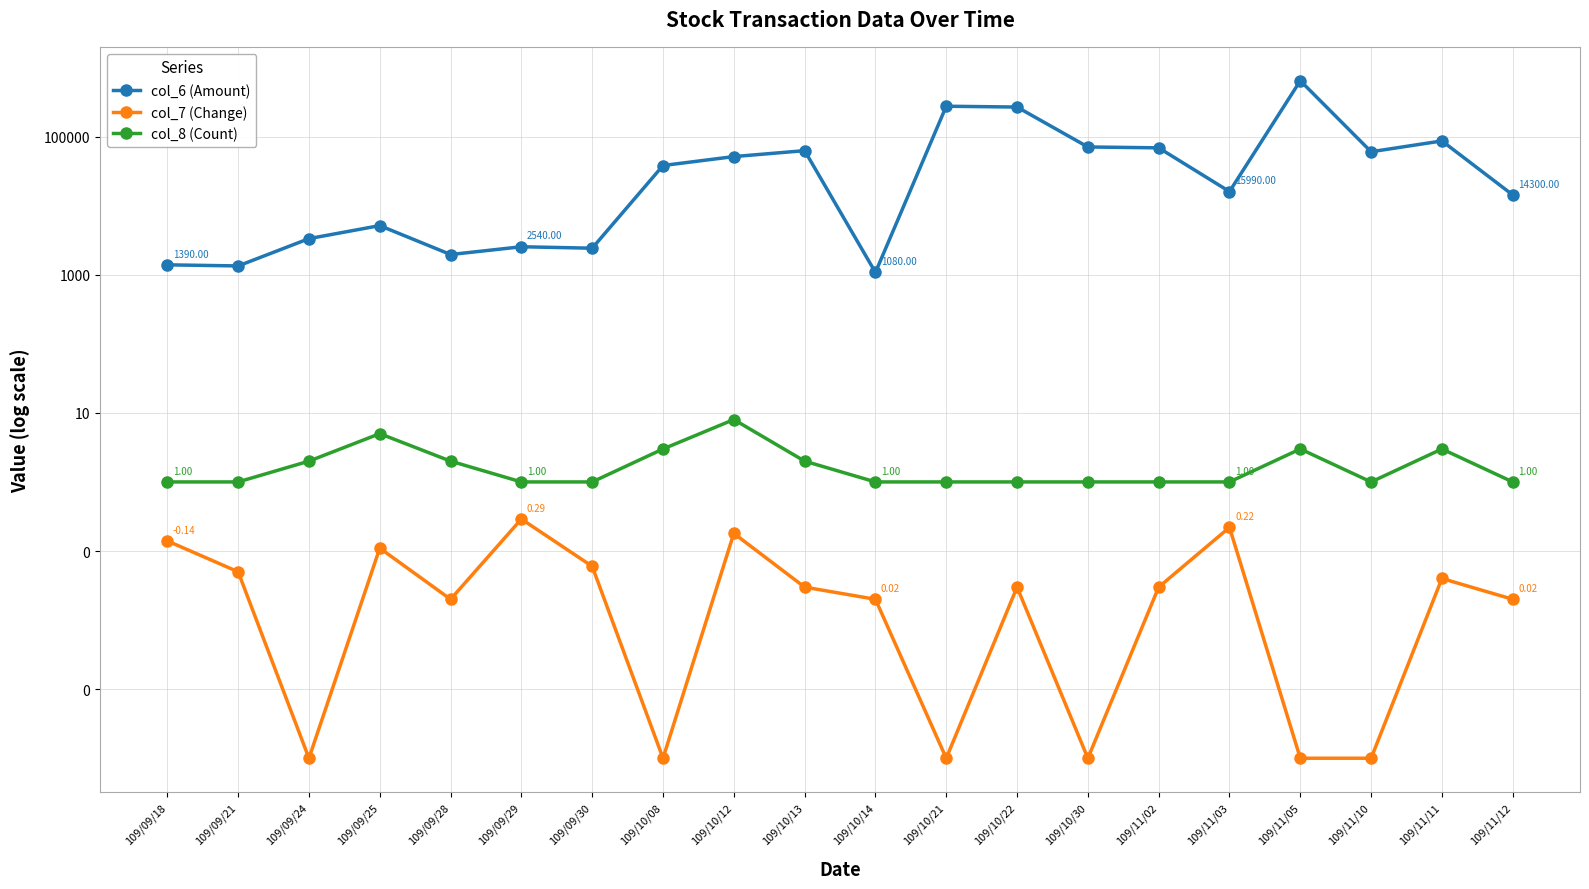

How many interior local peaks does the col_7 (Change) series have?

6